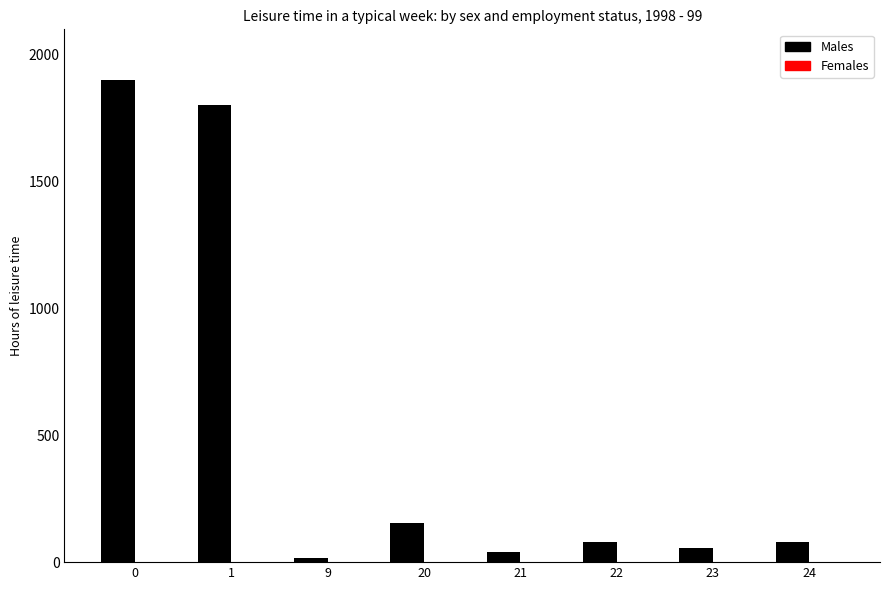

What is the change in value from 20 to 24?

-73